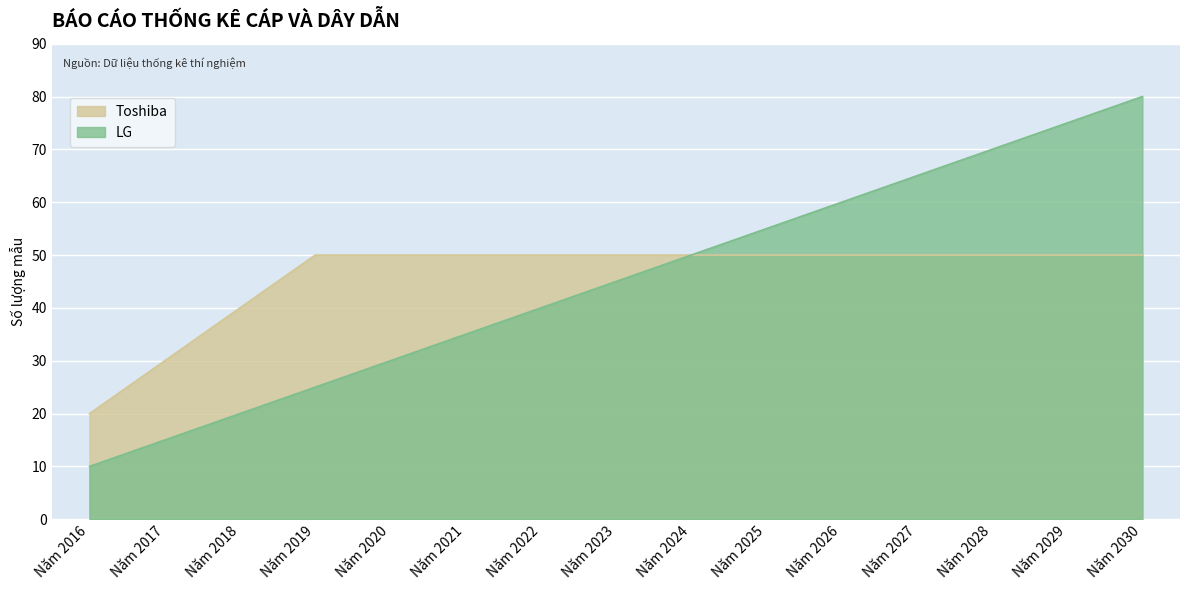

Reading right to left, transcribe all the data shown in this chart.

Toshiba: Năm 2030=50	Năm 2029=50	Năm 2028=50	Năm 2027=50	Năm 2026=50	Năm 2025=50	Năm 2024=50	Năm 2023=50	Năm 2022=50	Năm 2021=50	Năm 2020=50	Năm 2019=50	Năm 2018=40	Năm 2017=30	Năm 2016=20
LG: Năm 2030=80	Năm 2029=75	Năm 2028=70	Năm 2027=65	Năm 2026=60	Năm 2025=55	Năm 2024=50	Năm 2023=45	Năm 2022=40	Năm 2021=35	Năm 2020=30	Năm 2019=25	Năm 2018=20	Năm 2017=15	Năm 2016=10